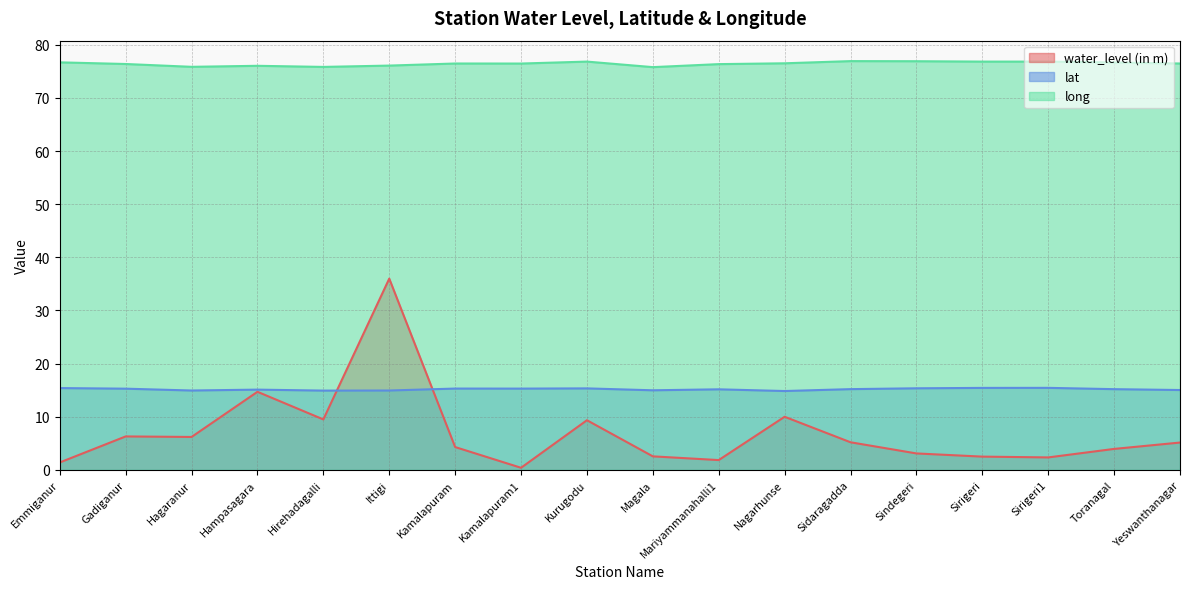

At which category is the sum across all series the highest?

Ittigi